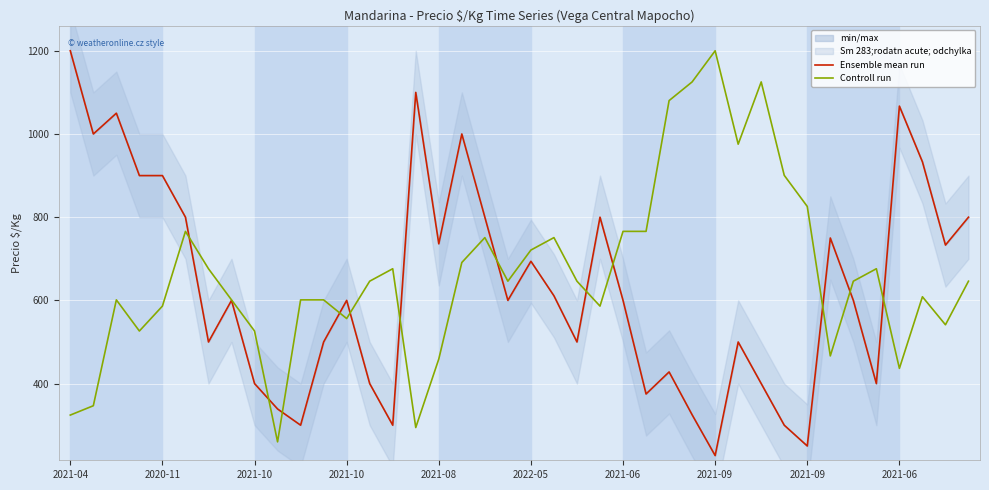

What is the difference between the highest and lowest values at 13?

246.1